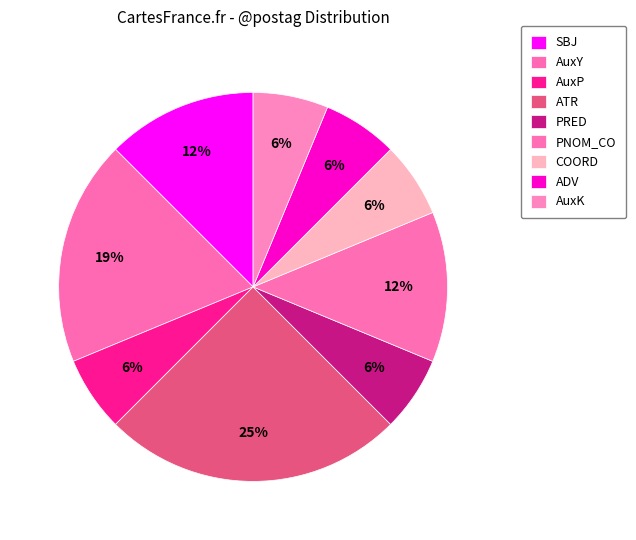

The AuxK slice represents 19% of the pie. True or false?

False